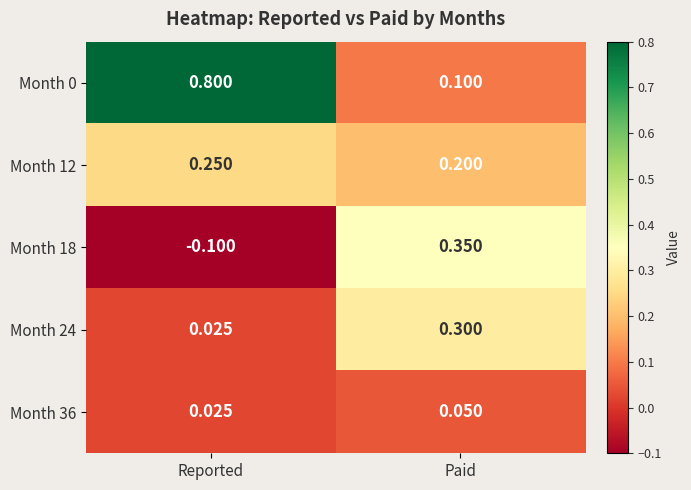

At which label does Month 18 first exceed 0?

Paid